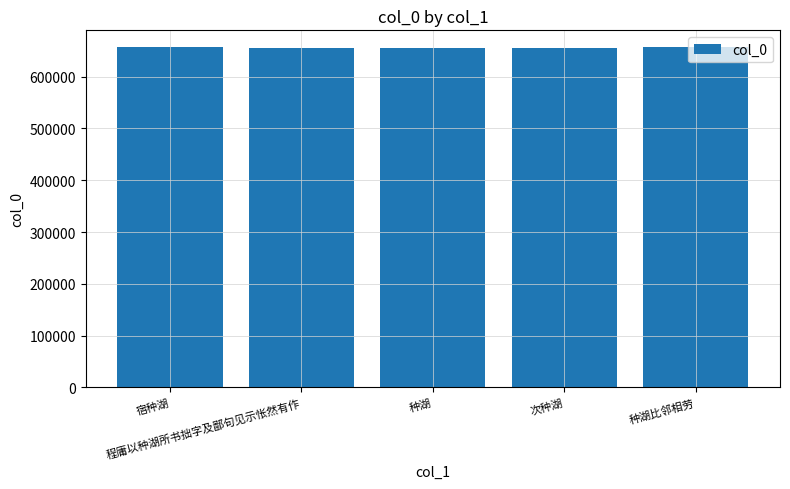

How many bars are there in total?

5